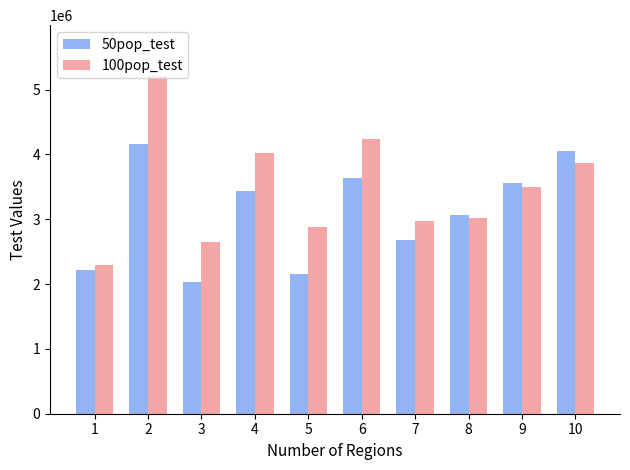

What is the difference between the maximum and second lowest values in the 100pop_test series?

2568606